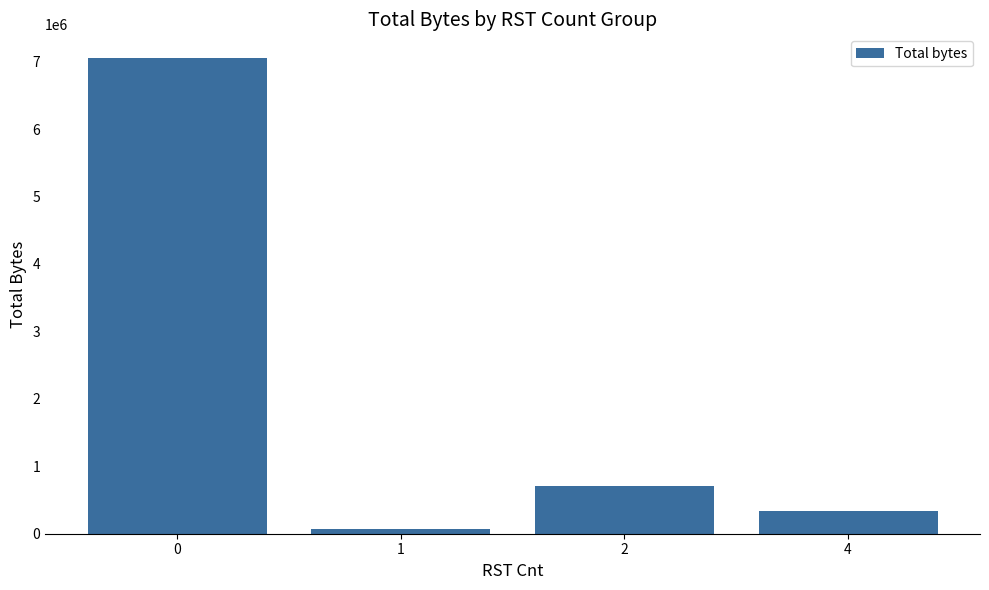

Are the bars horizontal?

No